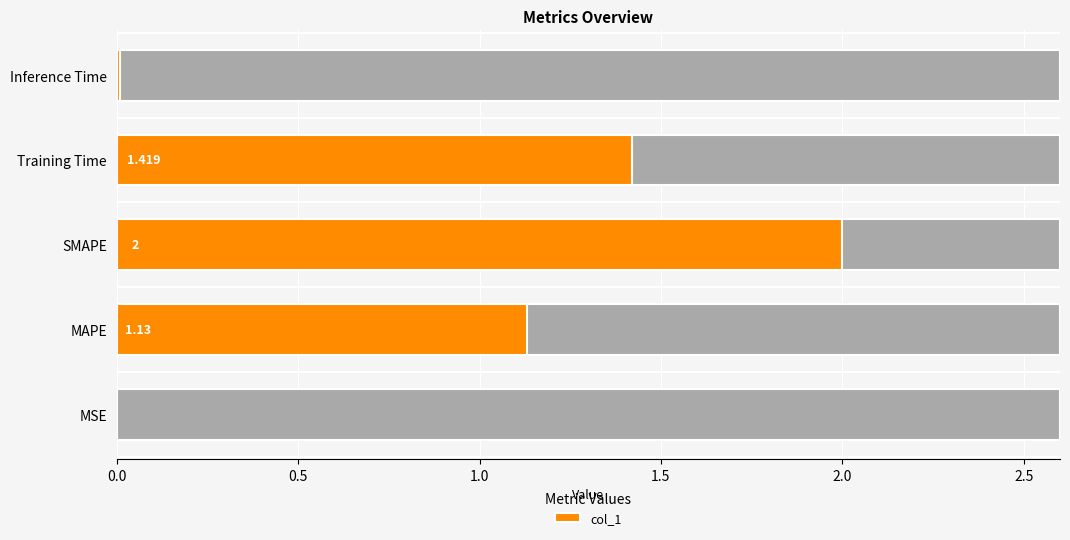

What is the difference between the maximum and minimum values?

2.0